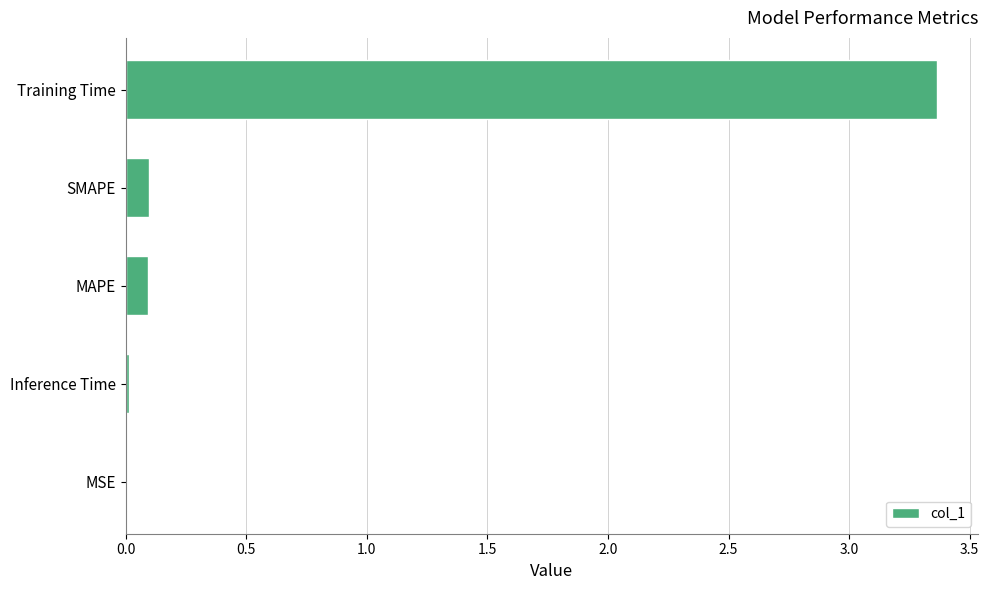

Which category has the highest value across all series?

Training Time